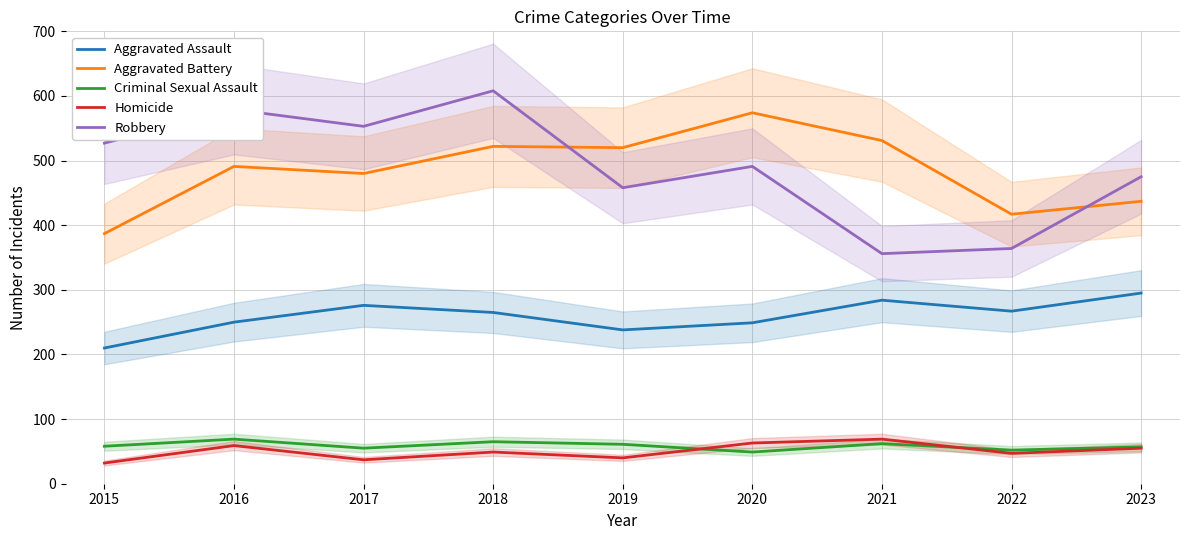

Is the value of Criminal Sexual Assault at 2018 greater than the value of Aggravated Assault at 2022?

No